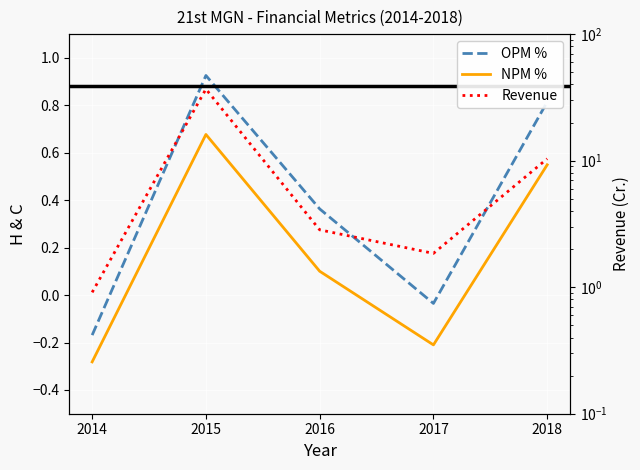

Where does the Revenue series first go above 2?

2015